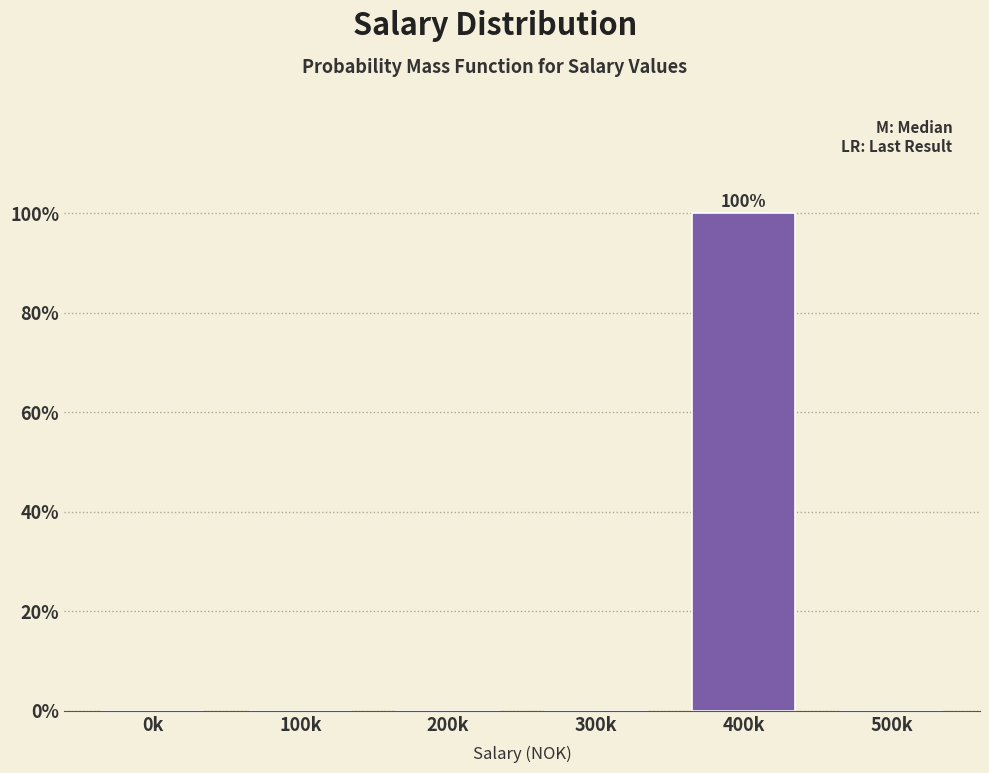

Reading left to right, transcribe all the data shown in this chart.

0k=0	100k=0	200k=0	300k=0	400k=100	500k=0